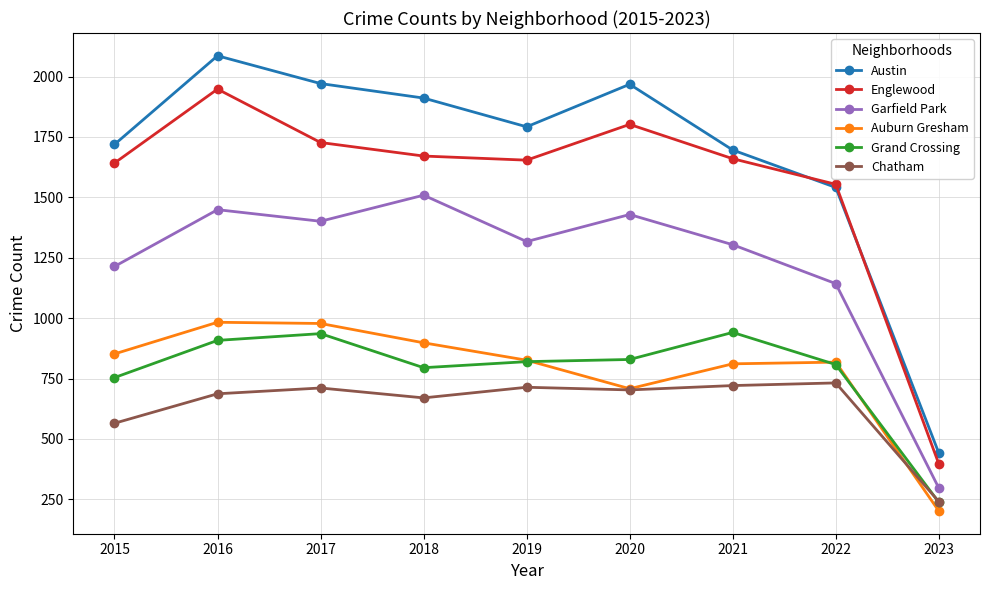

What is the approximate value of Englewood at 2017, to the nearest 10?

1730